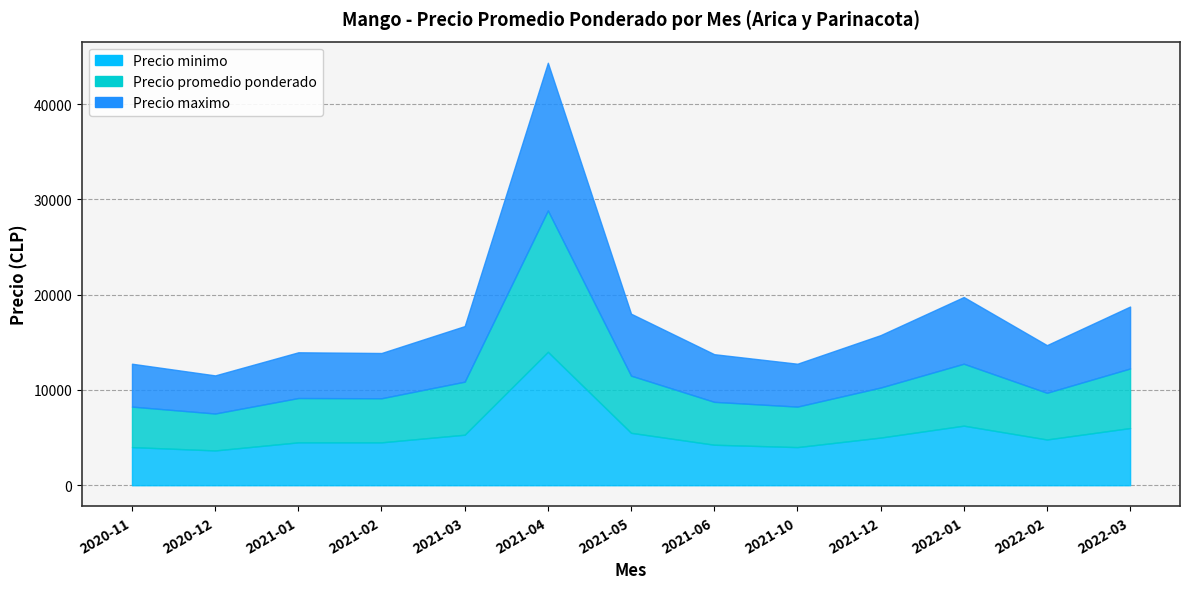

Which category has the highest value in the Precio promedio ponderado series?

2021-04